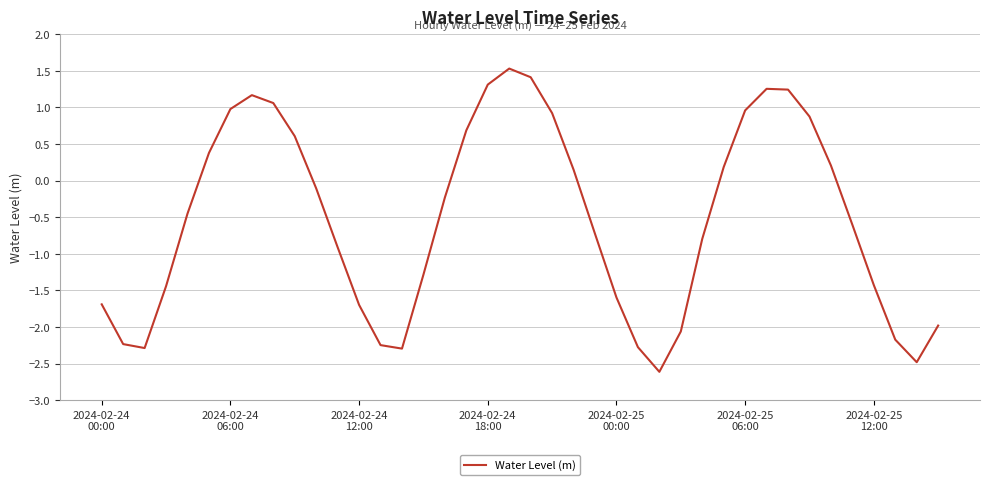

How many lines are shown in the chart?

1